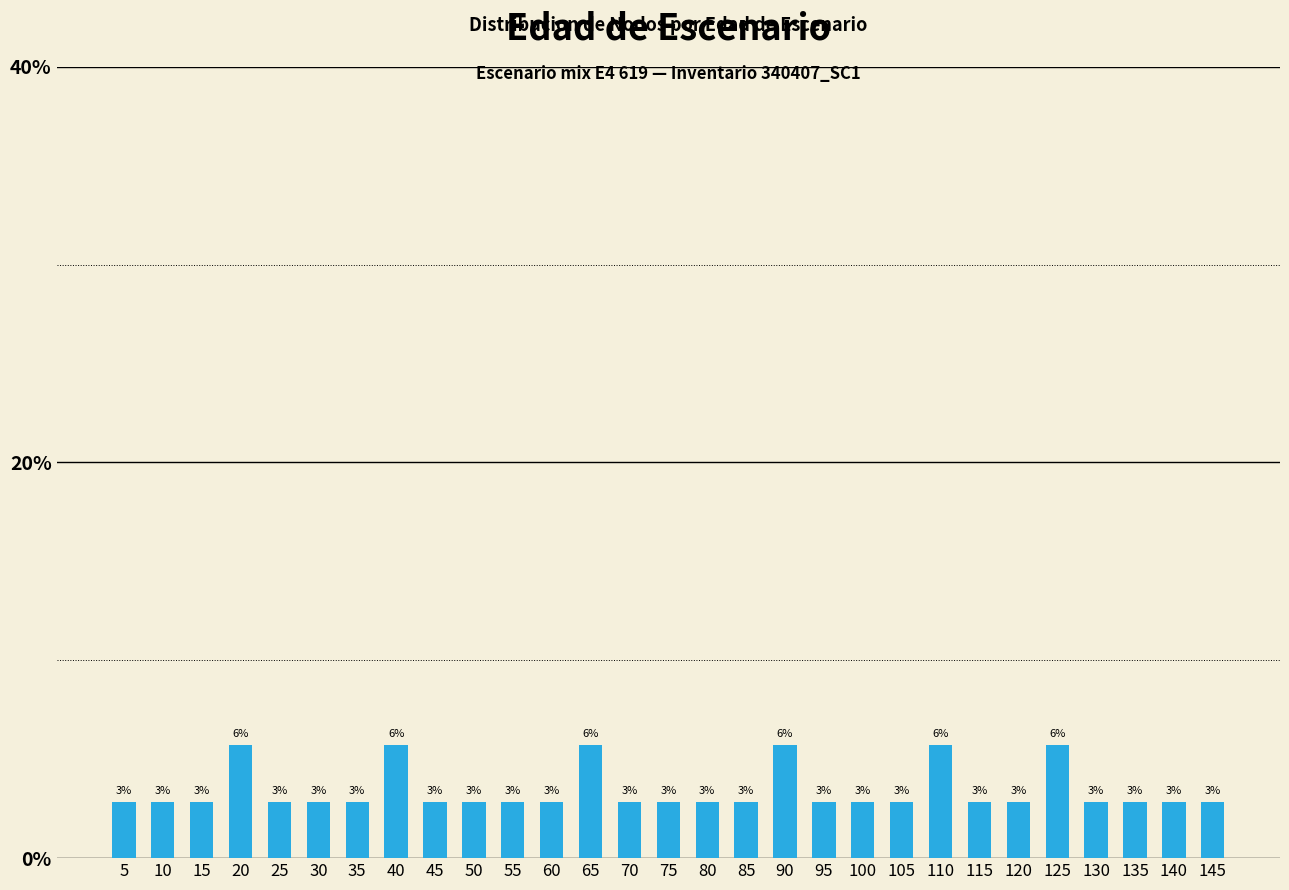

Are the bars horizontal?

No